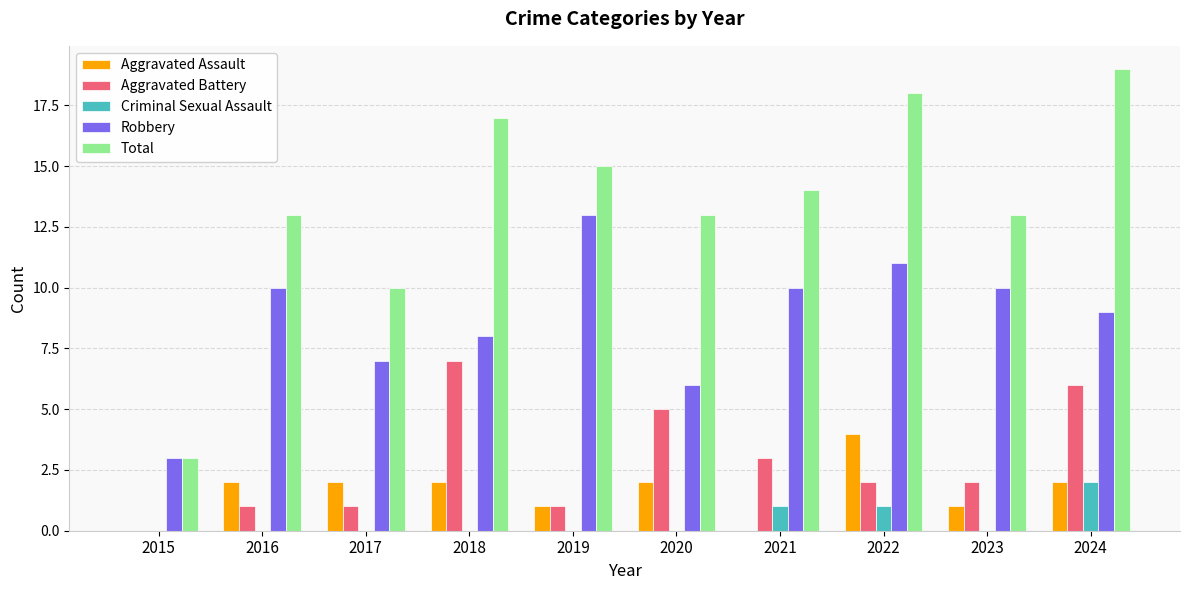

At which category does the chart reach its peak across all series?

2024